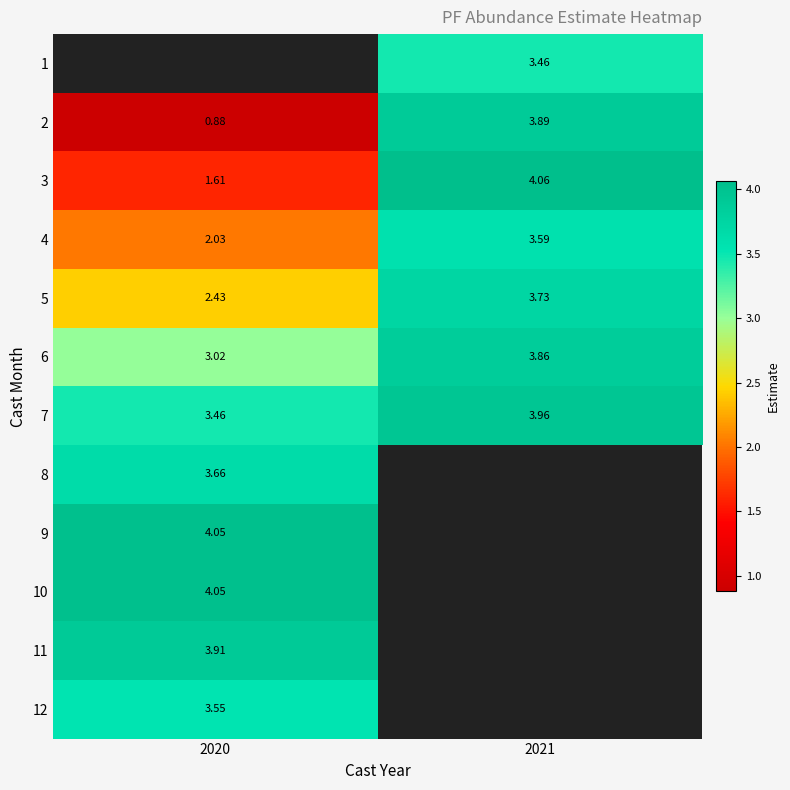

Is the value of 7 at 2021 greater than the value of 12 at 2020?

Yes